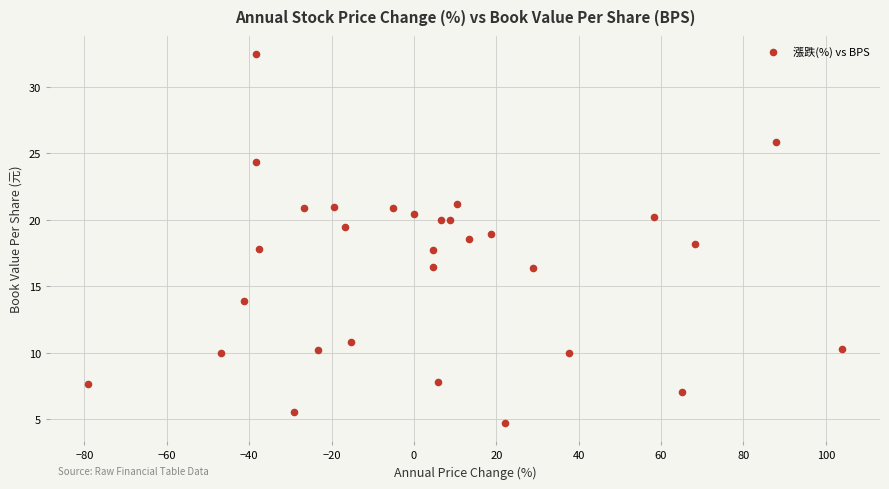

What is the range of Y values (max minus min)?

27.7